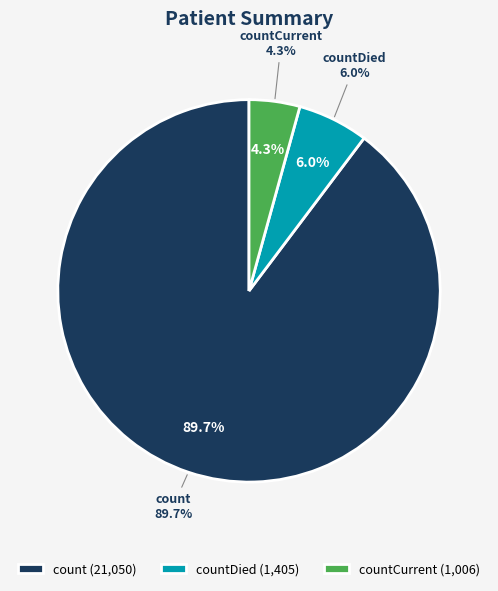

How many segments does this pie chart have?

3